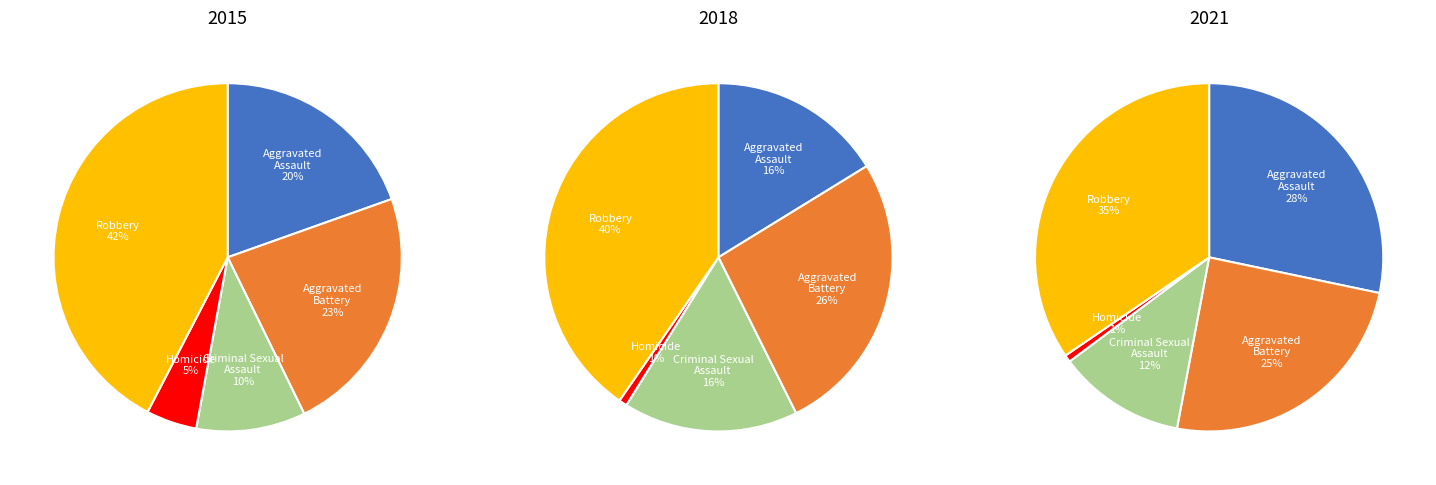

Rank the series at Aggravated Assault from lowest to highest value.

2018, 2015, 2021